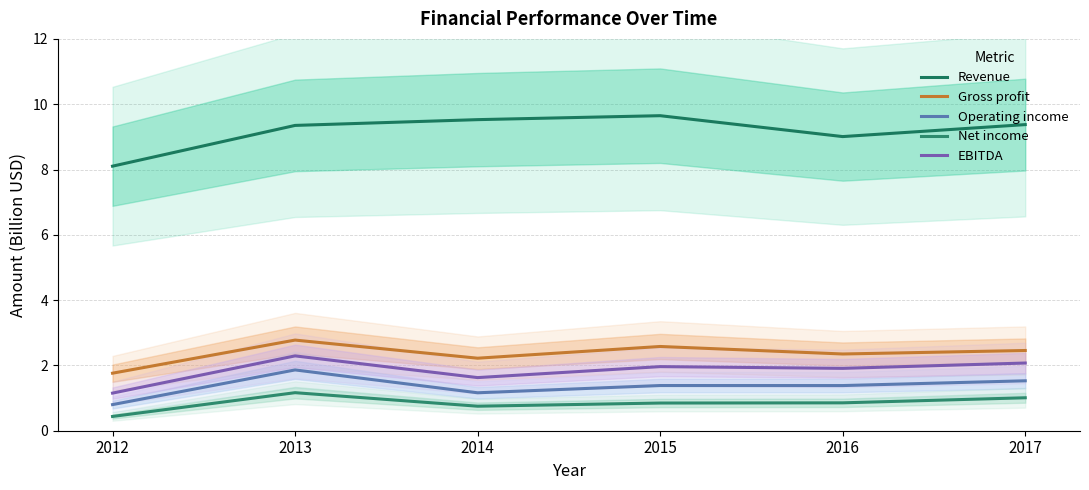

What is the smallest value displayed?

0.4